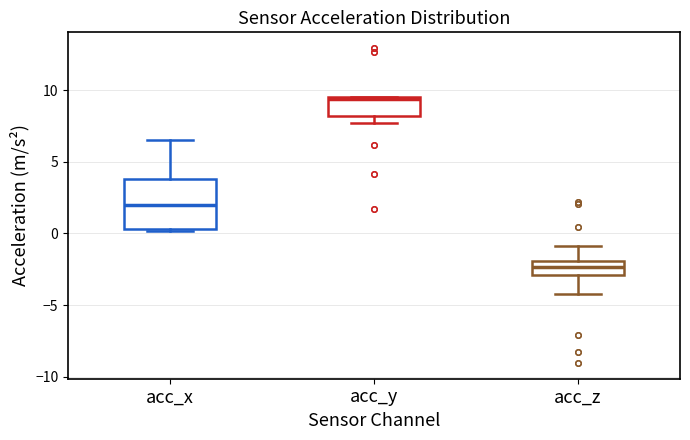

Where is the upper edge of the box for acc_y on the y-axis? The values are not printed on the chart, so give them approximately, as read against the axis.

9.5